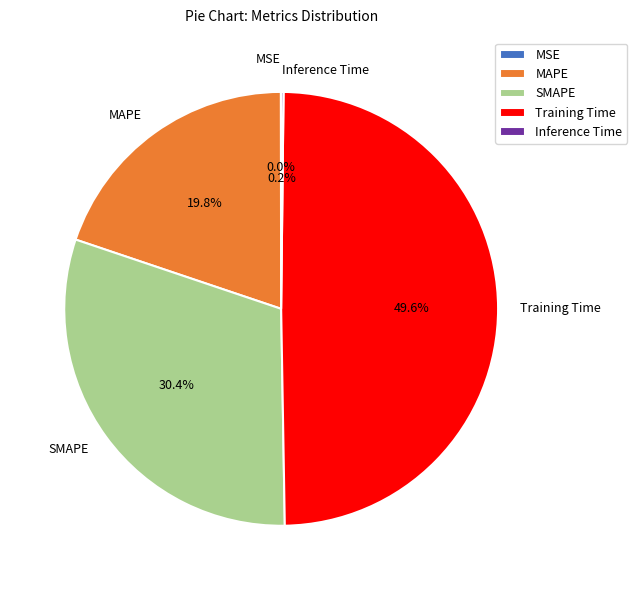

What is the largest slice in the pie chart?

Training Time